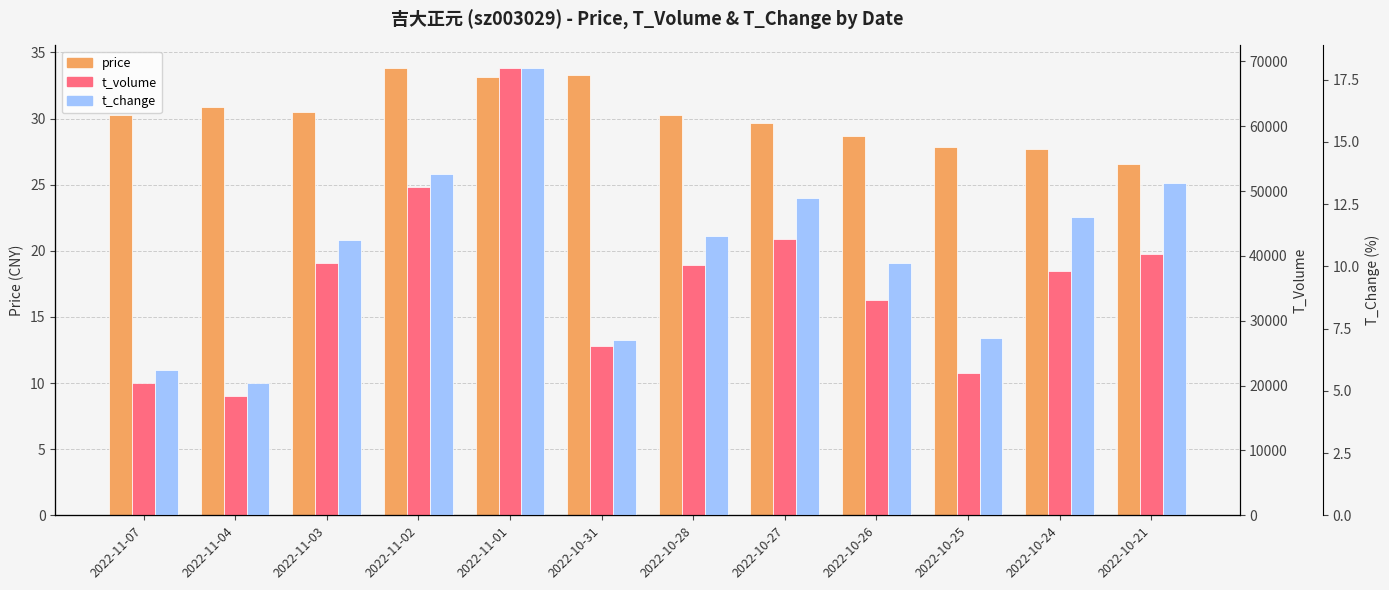

The price series shows 50.3 at 2022-11-02. True or false?

False